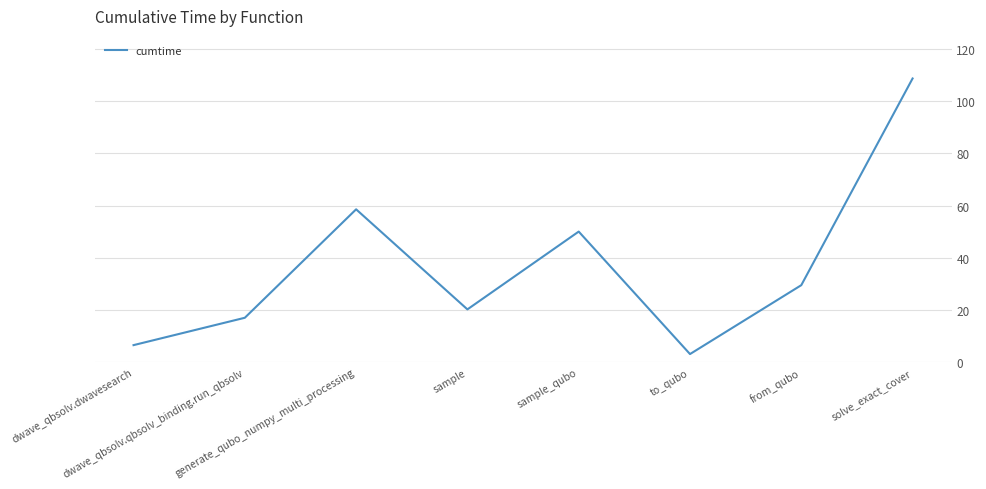

What is the minimum value shown in the chart?

3.2